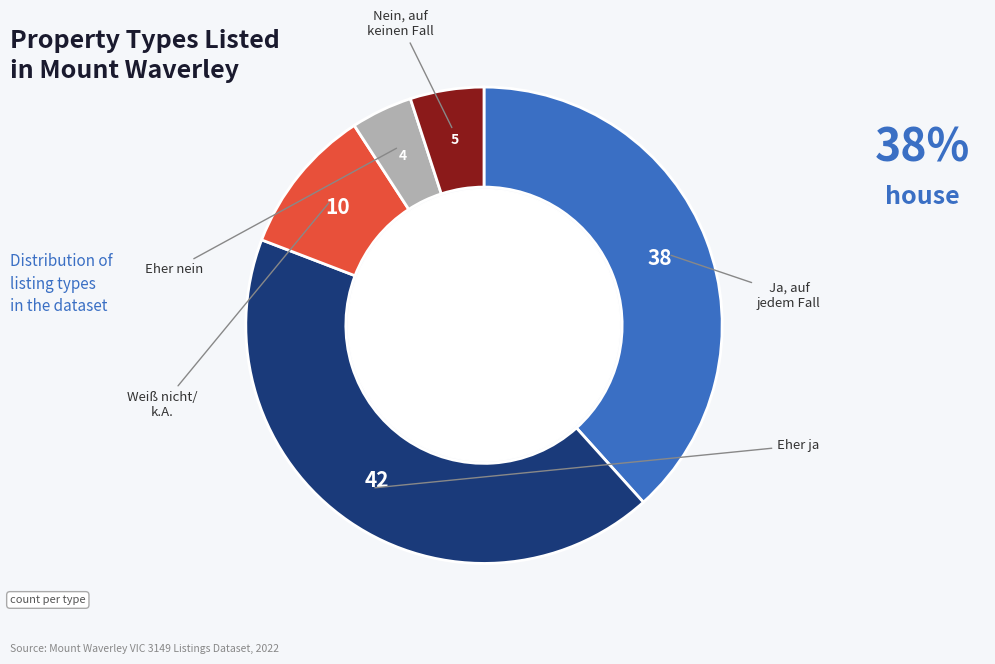

Does any single category account for the majority?

No